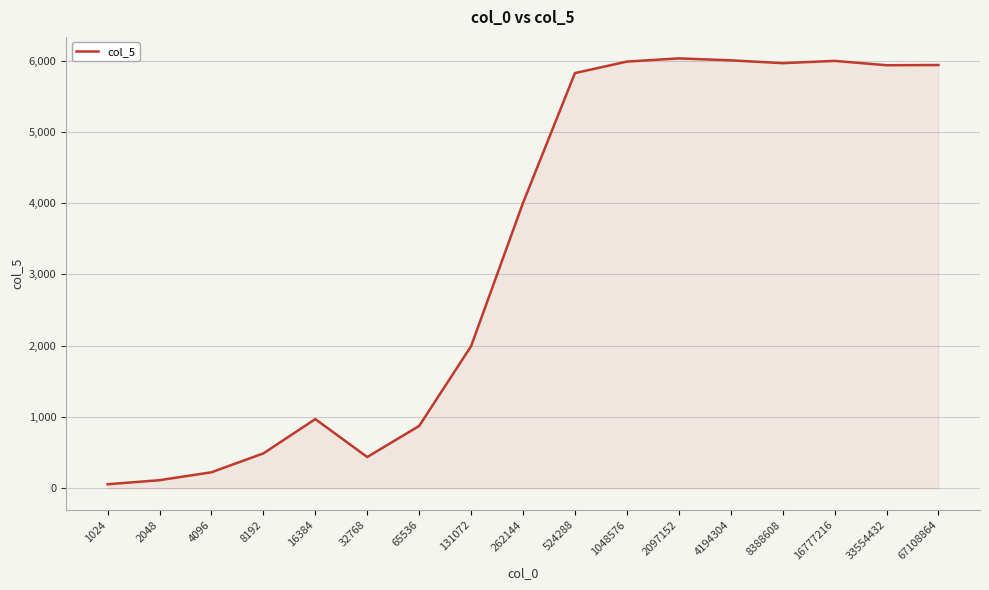

What is the difference between the maximum and minimum values?

5974